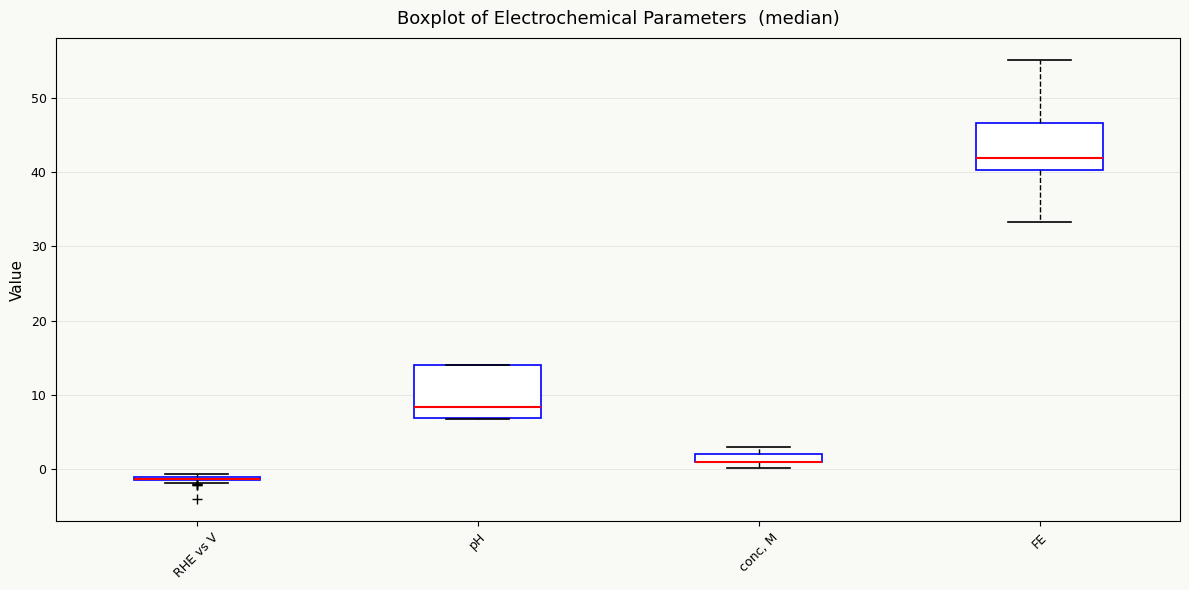

Where does the median line of the box for pH sit on the y-axis? The values are not printed on the chart, so give them approximately, as read against the axis.

8